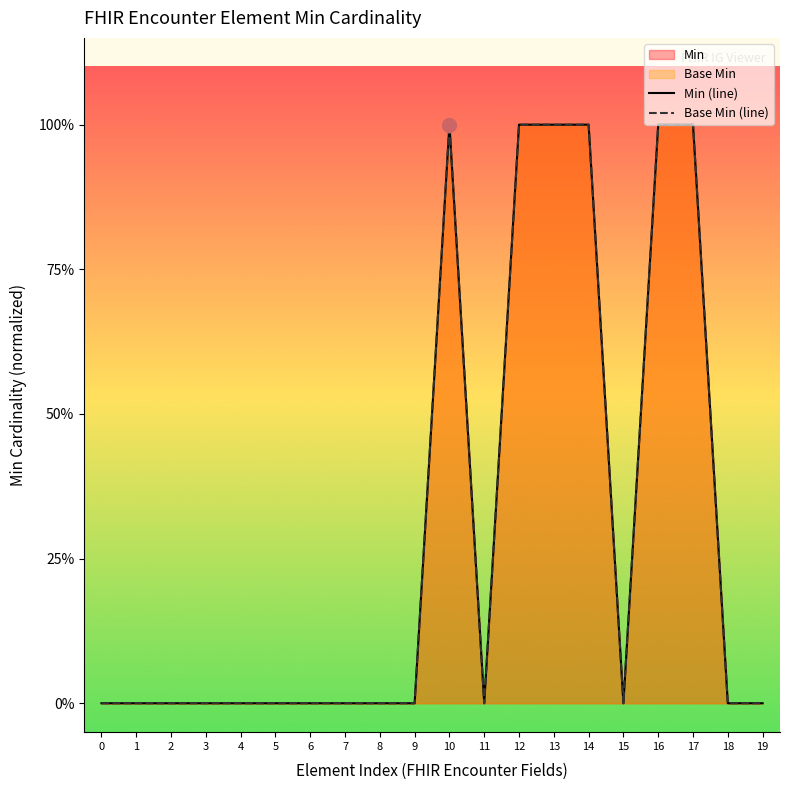

What is the total value across all series at 17?

2